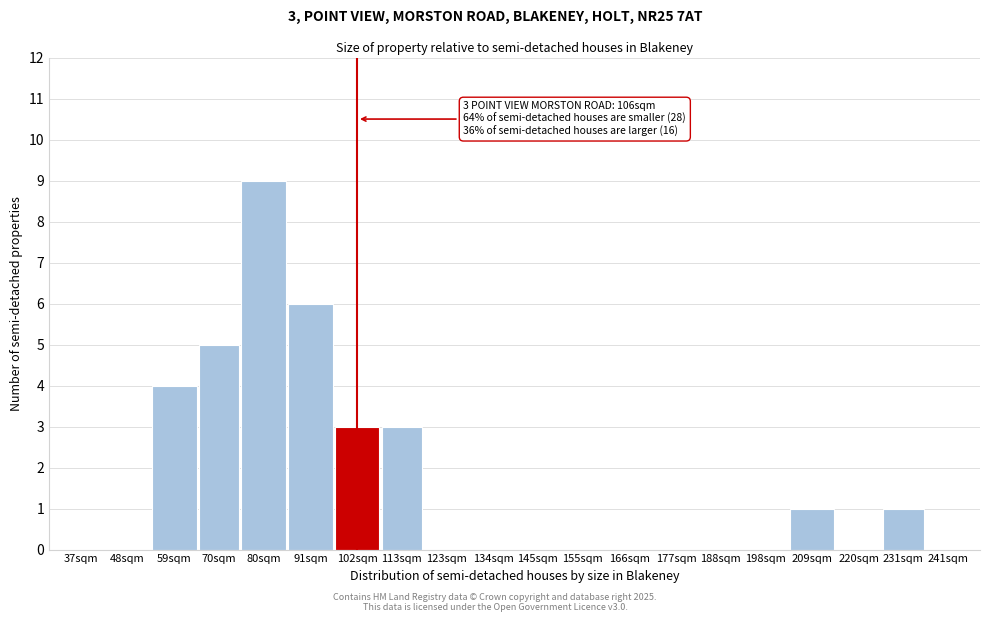

Reading right to left, list all the values displayed in this chart.

241sqm=0	231sqm=1	220sqm=0	209sqm=1	198sqm=0	188sqm=0	177sqm=0	166sqm=0	155sqm=0	145sqm=0	134sqm=0	123sqm=0	113sqm=3	102sqm=3	91sqm=6	80sqm=9	70sqm=5	59sqm=4	48sqm=0	37sqm=0